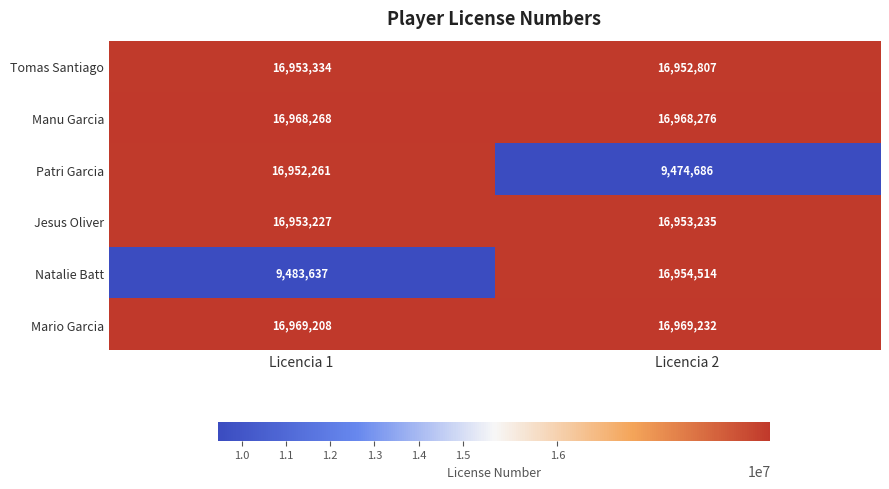

Count the number of categories in the chart.

2